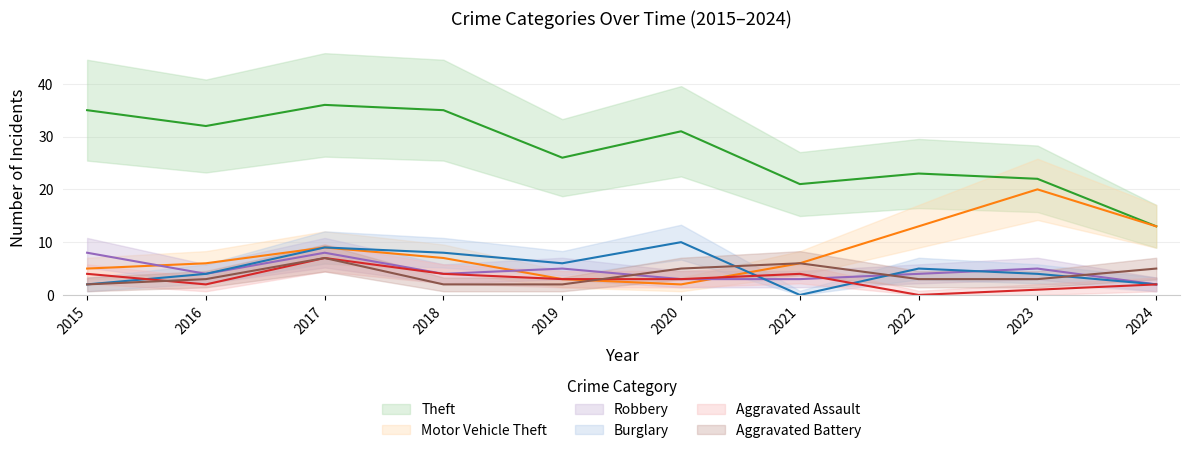

How many data points in Motor Vehicle Theft are above 7?

4